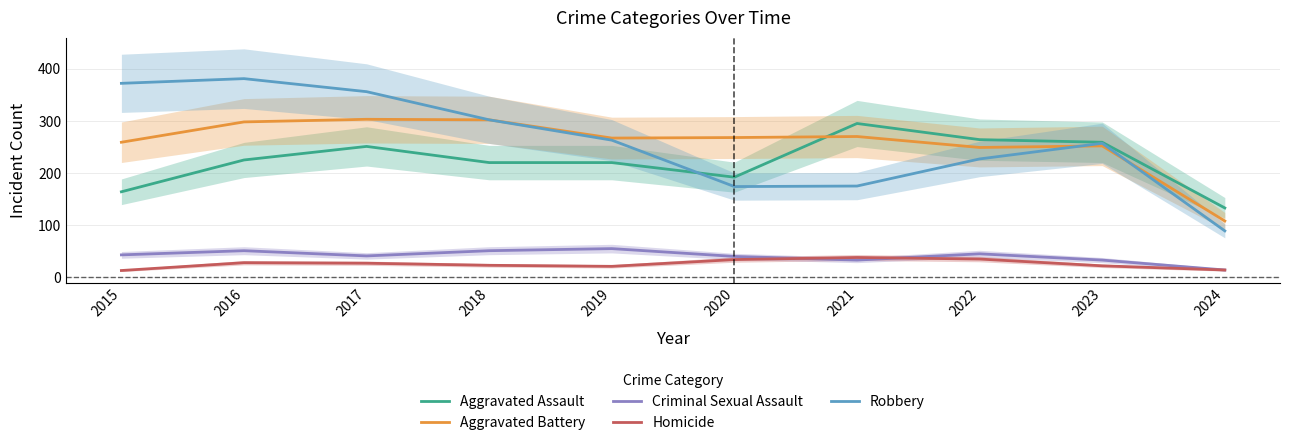

Which series ends up on top after the final intersection of Aggravated Assault and Robbery?

Aggravated Assault